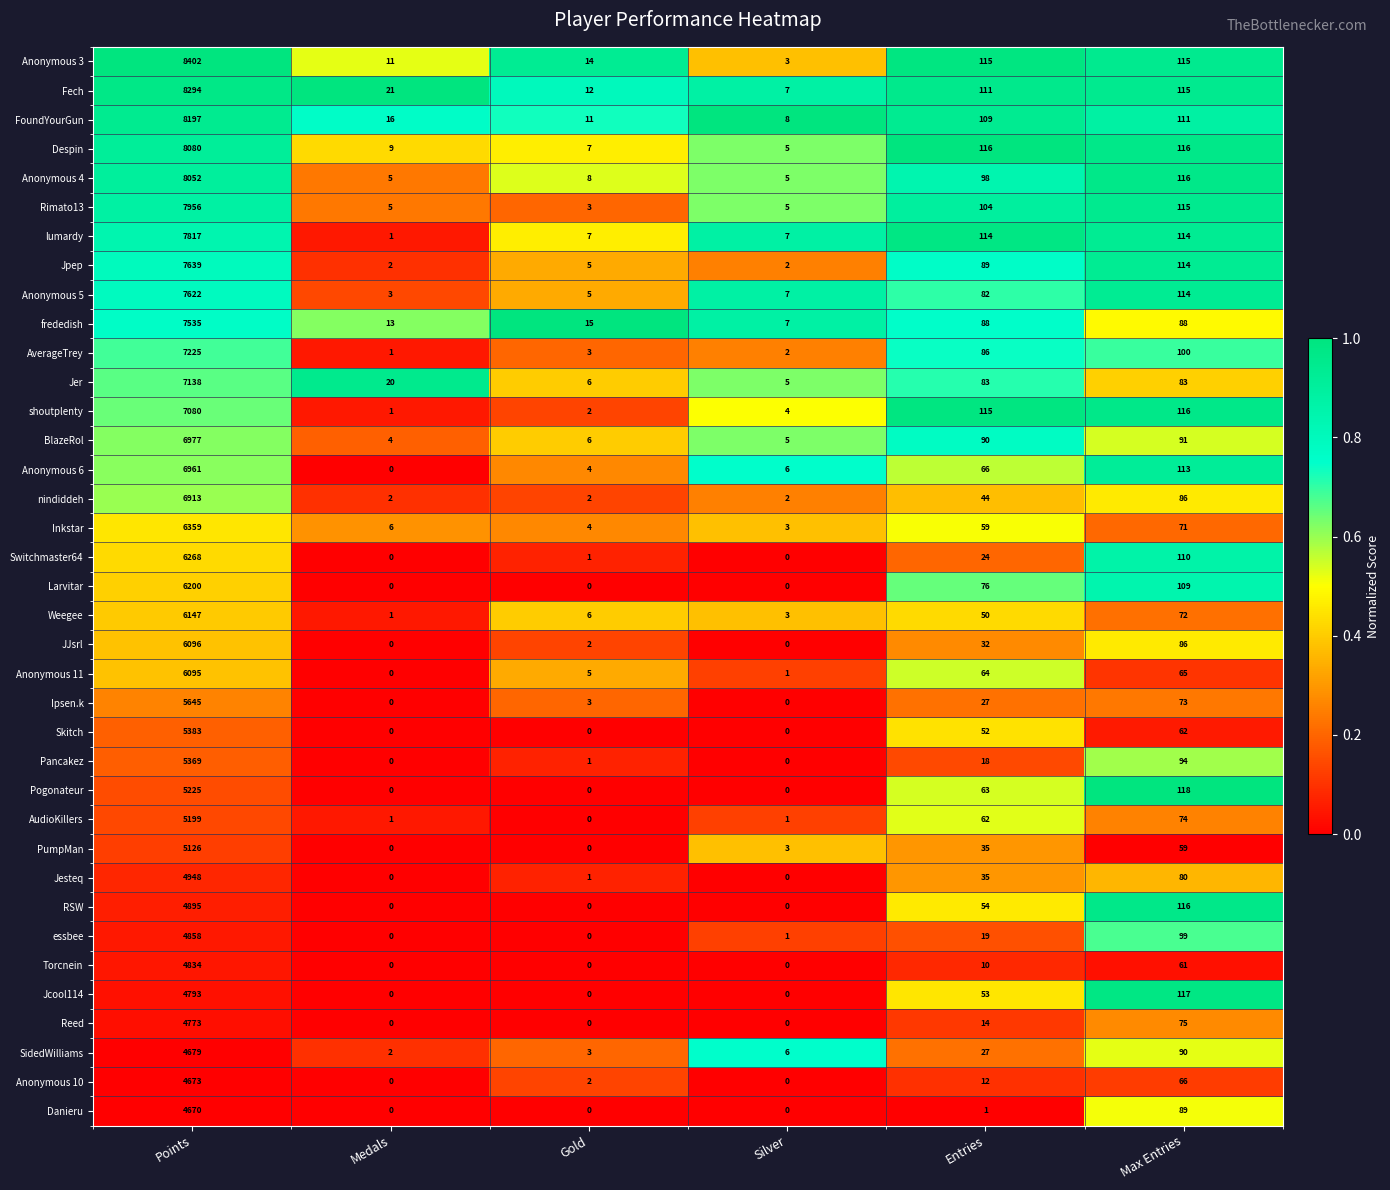

Which category has the highest value in the Skitch series?

Points